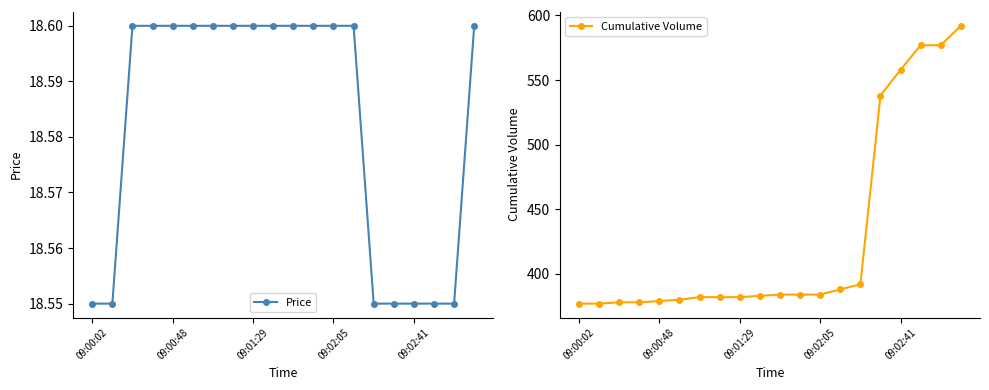

At which category is the sum across all series the highest?

19